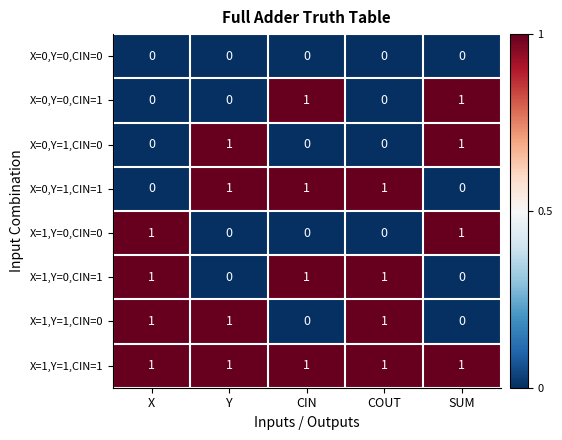

Is it true that X=0,Y=1,CIN=0 equals 0 at CIN?

True